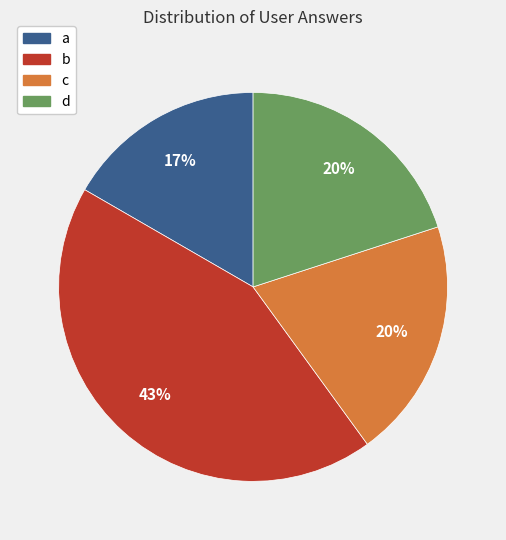

Which slice is the largest?

b